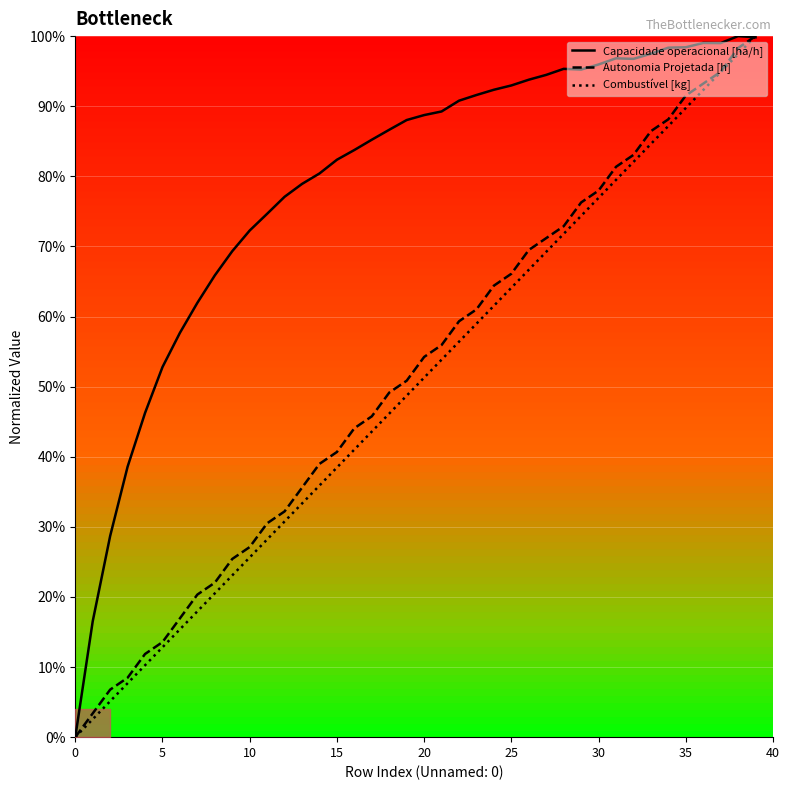

At which category is the sum across all series the highest?

39